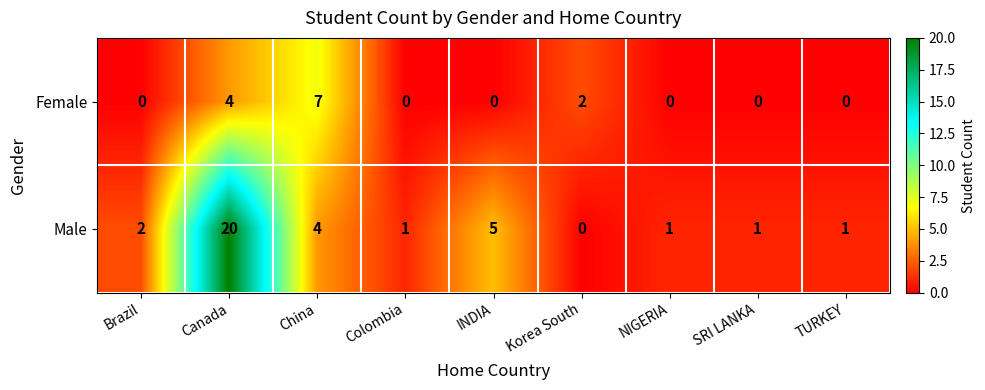

What is the difference between the maximum and minimum values in the Female series?

7